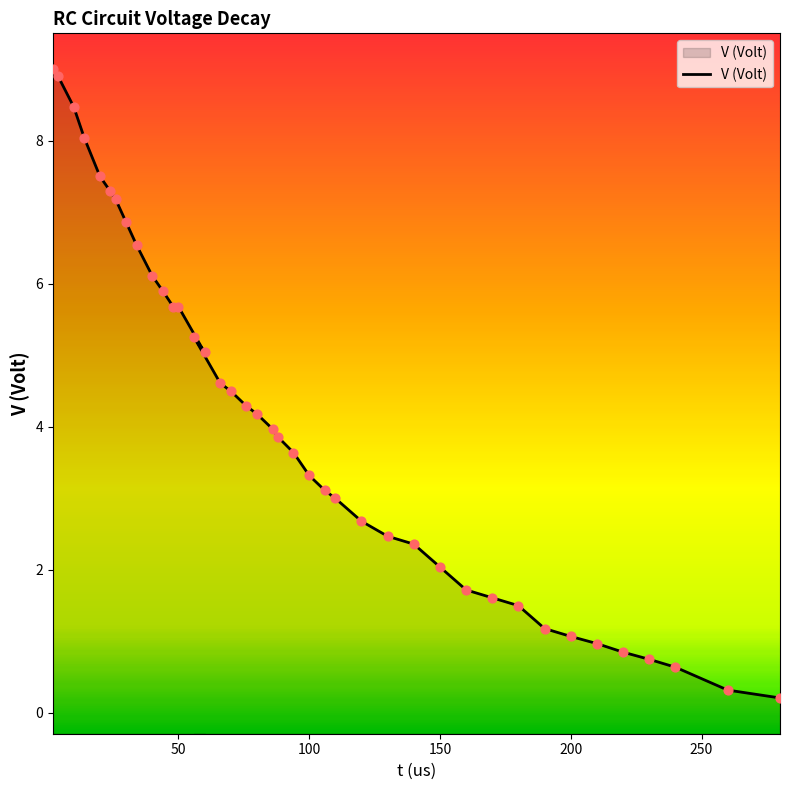

What is the change in value from 100 to 170?

-1.7